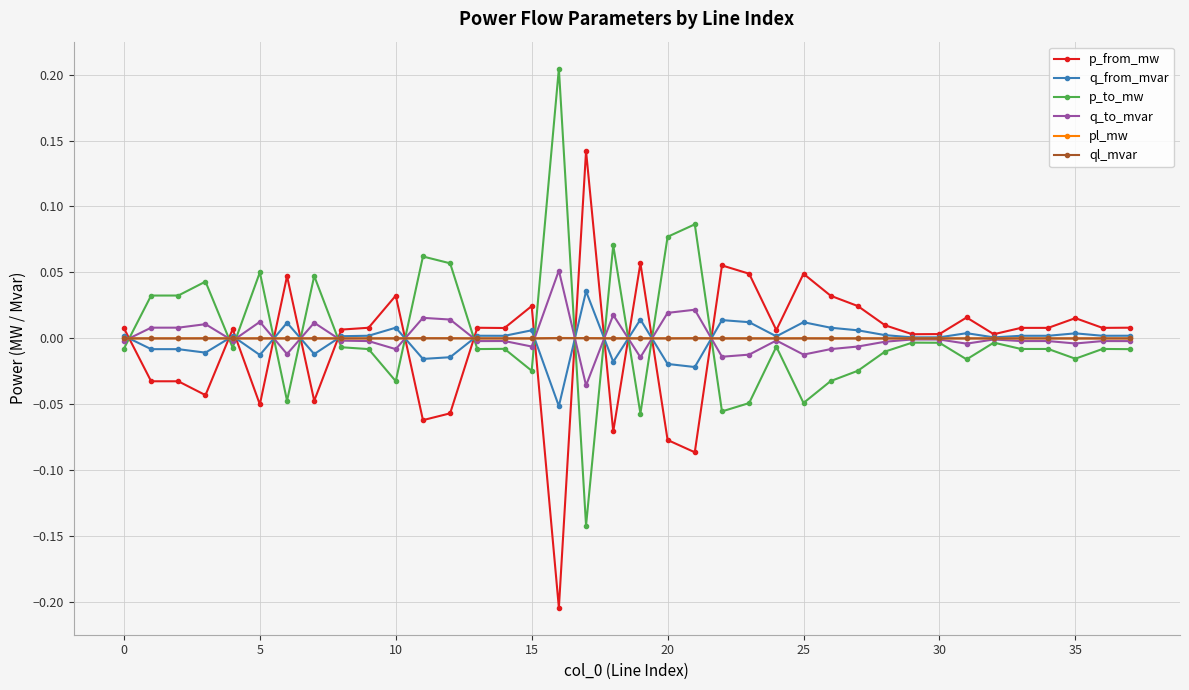

What are all the series names shown in the legend?

p_from_mw, q_from_mvar, p_to_mw, q_to_mvar, pl_mw, ql_mvar